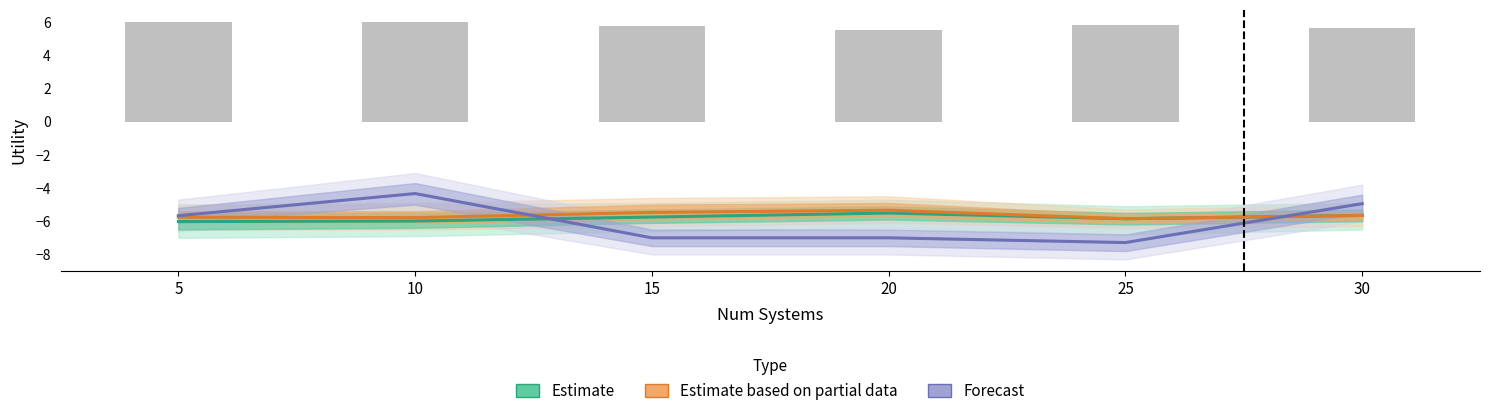

What are all the series names shown in the legend?

Estimate, Estimate based on partial data, Forecast